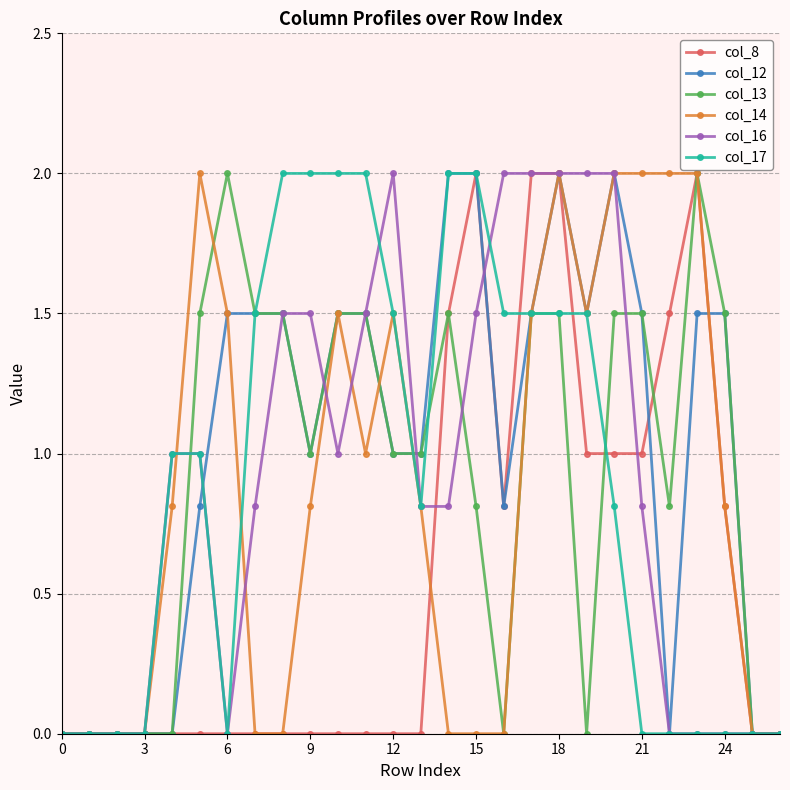

What are all the series names shown in the legend?

col_8, col_12, col_13, col_14, col_16, col_17